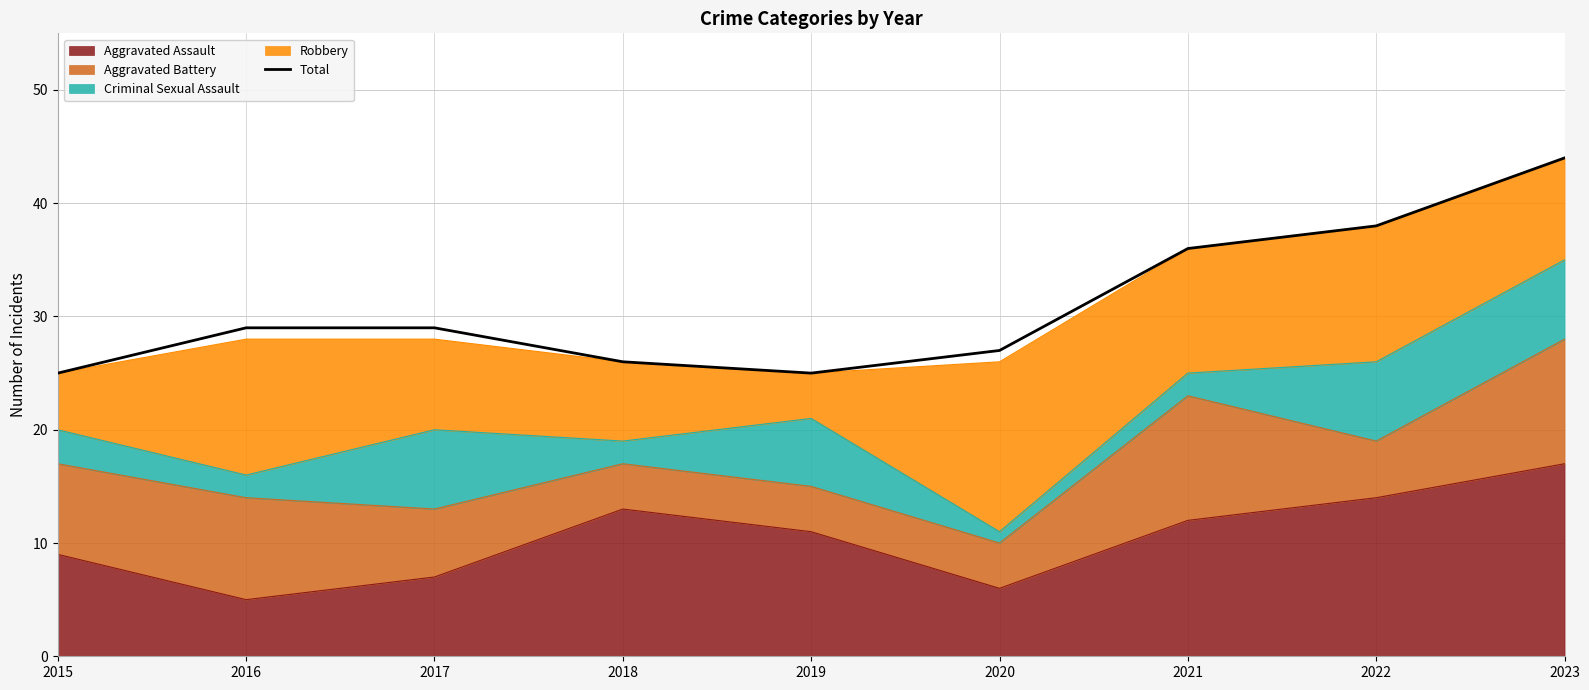

How many points are lower than both their immediate neighbors (excluding endpoints)?

1